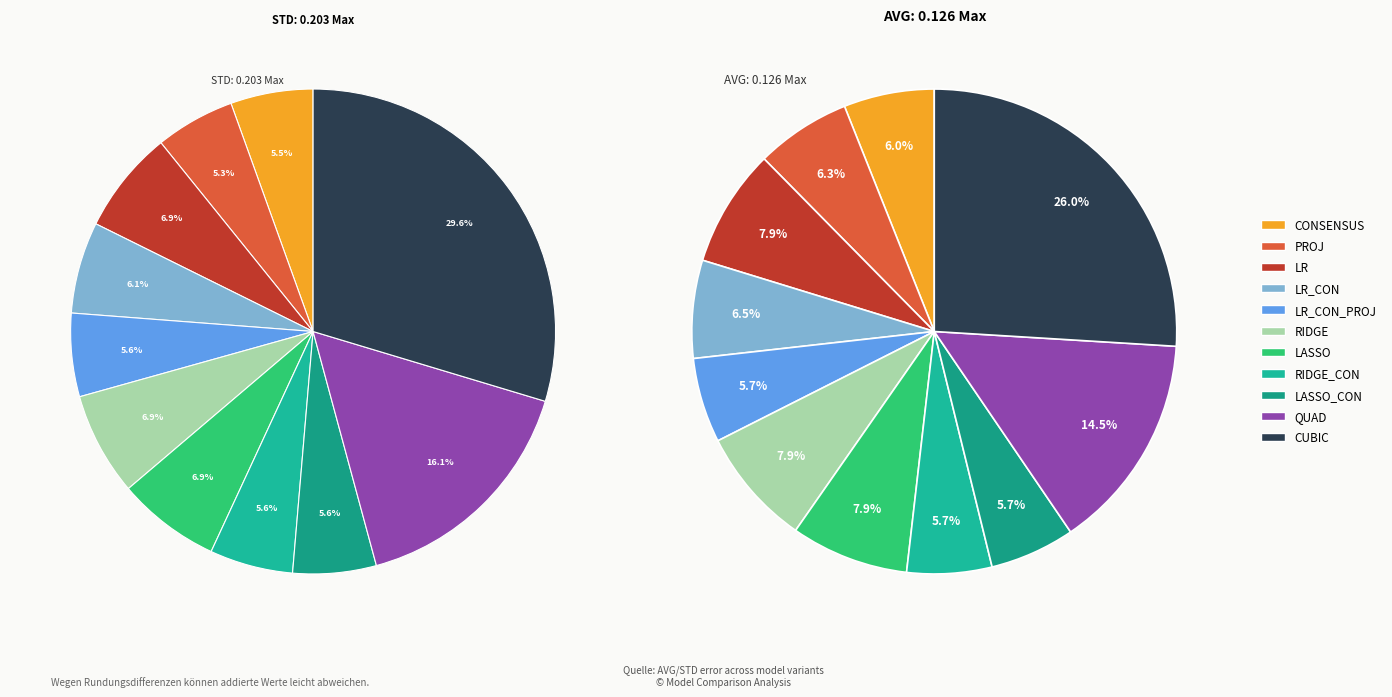

Which series has the widest spread of values?

values_std